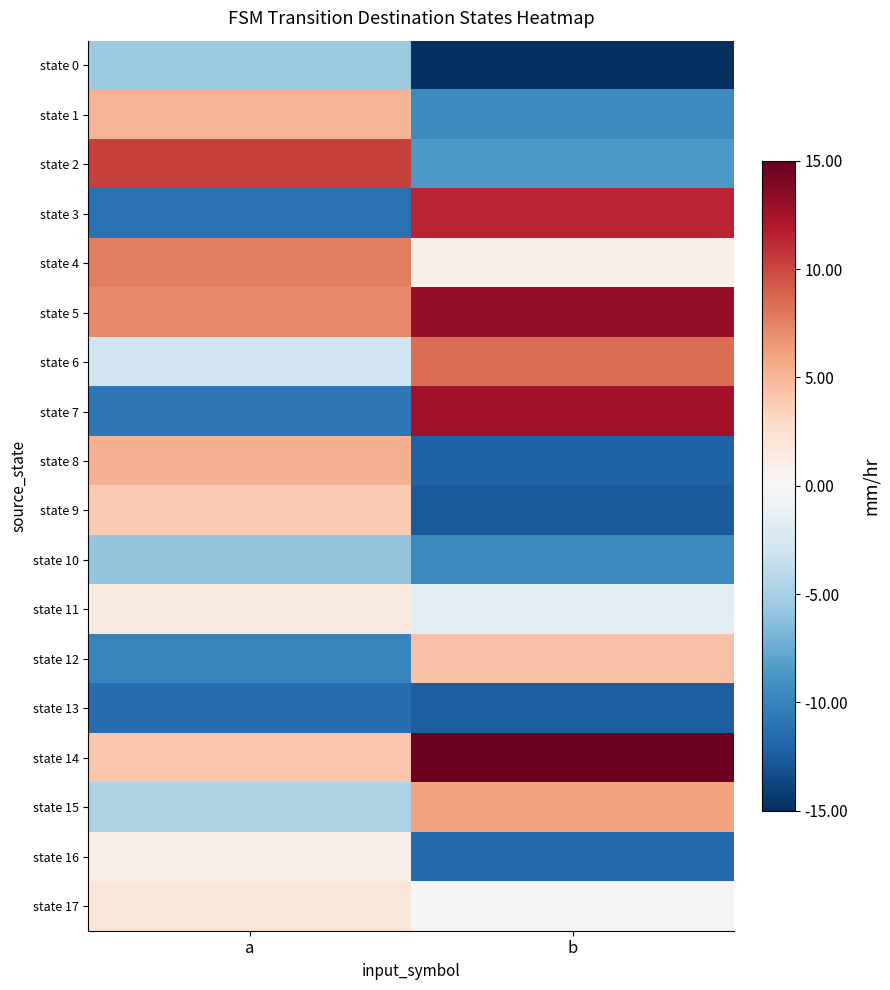

Reading right to left, list all the values displayed in this chart.

state 0: b=-15.0	a=-5.6
state 1: b=-9.6	a=5.1
state 2: b=-8.6	a=10.3
state 3: b=11.5	a=-11.2
state 4: b=0.8	a=7.7
state 5: b=13.1	a=7.2
state 6: b=8.4	a=-3.0
state 7: b=12.6	a=-10.7
state 8: b=-12.2	a=5.3
state 9: b=-12.6	a=3.9
state 10: b=-9.6	a=-5.8
state 11: b=-1.5	a=1.3
state 12: b=4.4	a=-10.0
state 13: b=-12.4	a=-11.5
state 14: b=14.8	a=4.1
state 15: b=6.0	a=-4.6
state 16: b=-11.7	a=0.8
state 17: b=0.1	a=1.8